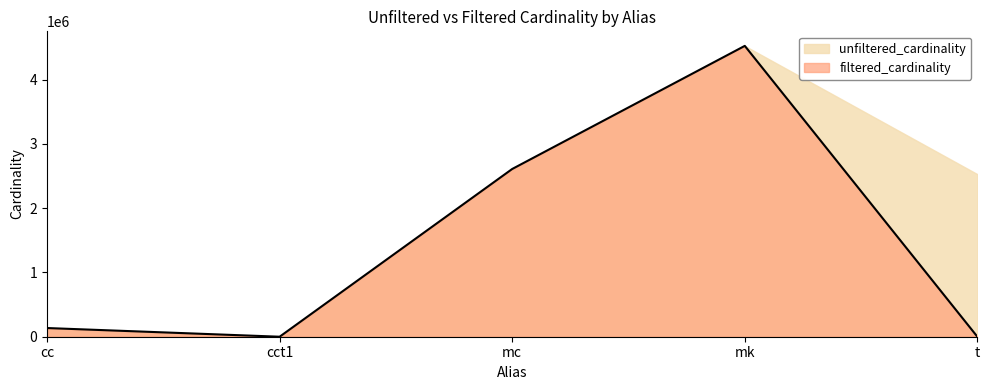

True or false: the data shows 964633 at mk.

False